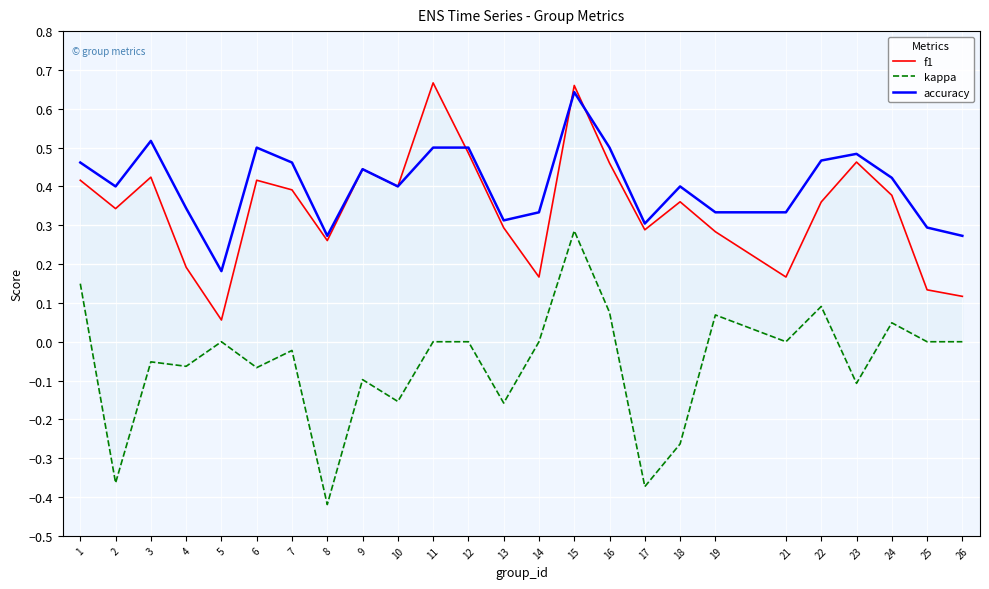

What is the value of the accuracy point at the 16th from the left?

0.5